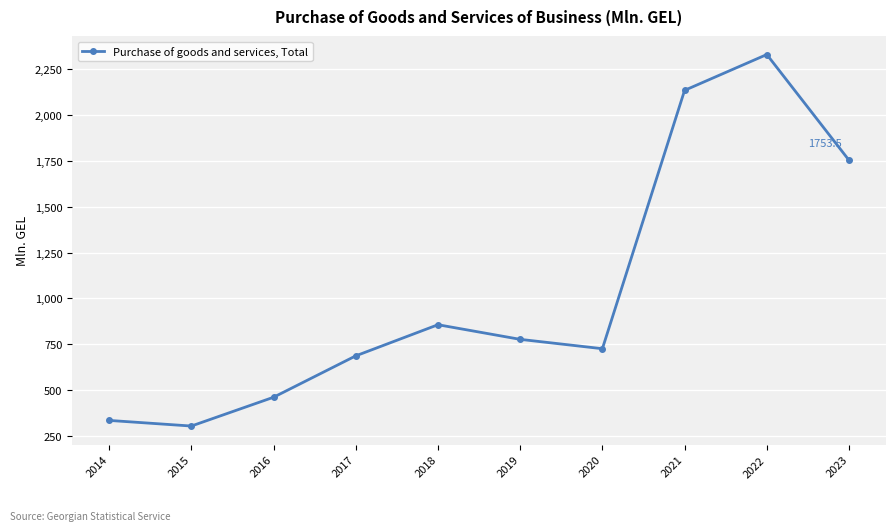

Where does the data first go above 776?

2018